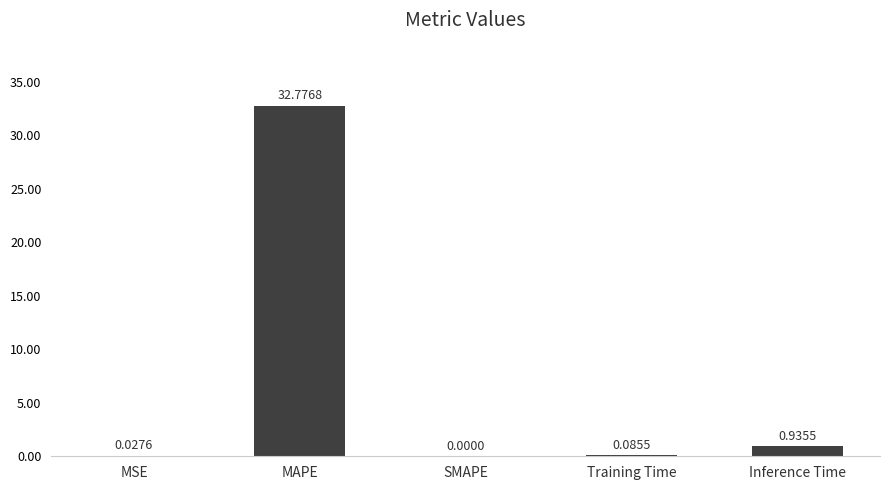

At which label is the value closest to 16?

Inference Time